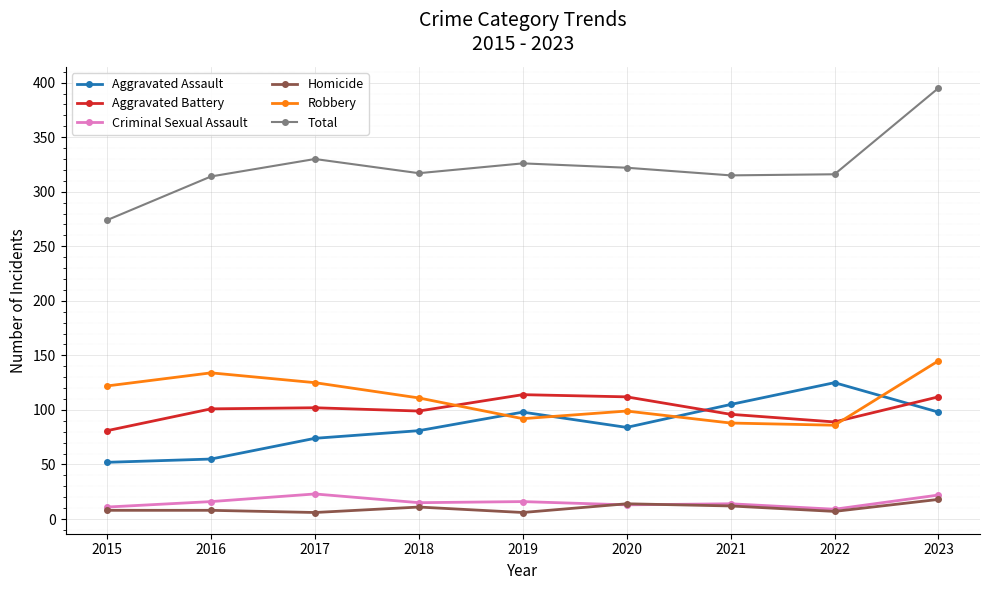

Where is the first local maximum for Robbery?

2016